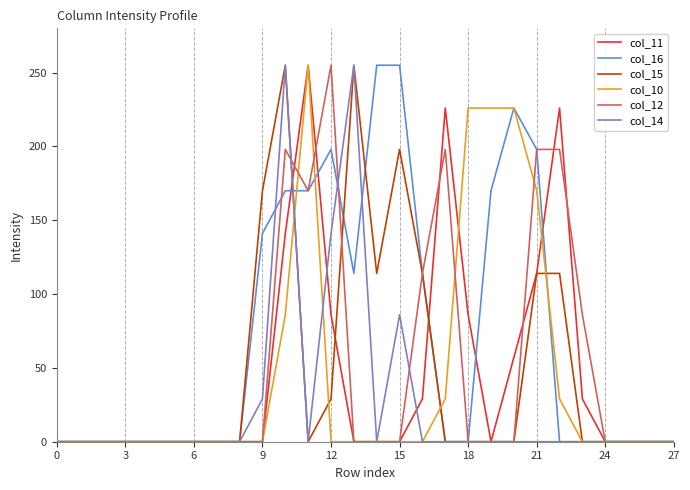

Reading left to right, list all the values displayed in this chart.

col_11: 0	0	0	0	0	0	0	0	0	0	141	255	86	0	0	0	29	226	86	0	57	114	226	29	0	0	0	0
col_16: 0	0	0	0	0	0	0	0	0	141	170	170	198	114	255	255	114	0	0	170	226	198	0	0	0	0	0	0
col_15: 0	0	0	0	0	0	0	0	0	170	255	0	29	255	114	198	114	0	0	0	0	114	114	0	0	0	0	0
col_10: 0	0	0	0	0	0	0	0	0	0	86	255	0	0	0	0	0	29	226	226	226	170	29	0	0	0	0	0
col_12: 0	0	0	0	0	0	0	0	0	0	198	170	255	0	0	0	114	198	0	0	0	198	198	86	0	0	0	0
col_14: 0	0	0	0	0	0	0	0	0	29	255	0	141	255	0	86	0	0	0	0	0	0	0	0	0	0	0	0